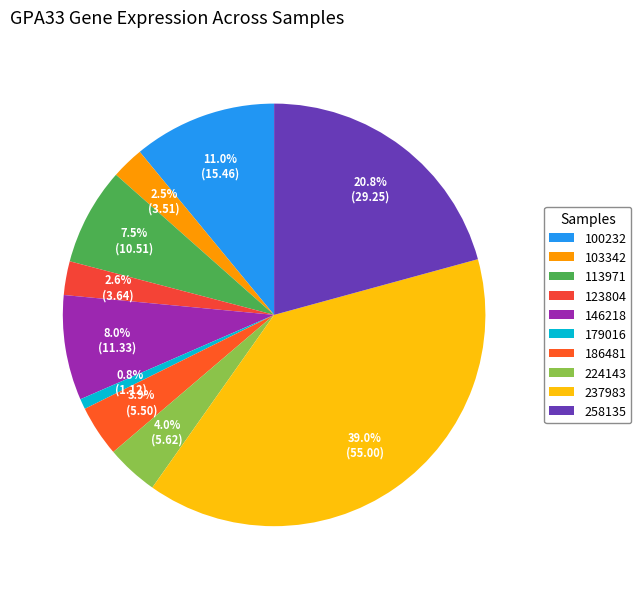

Count the number of slices in the pie.

10